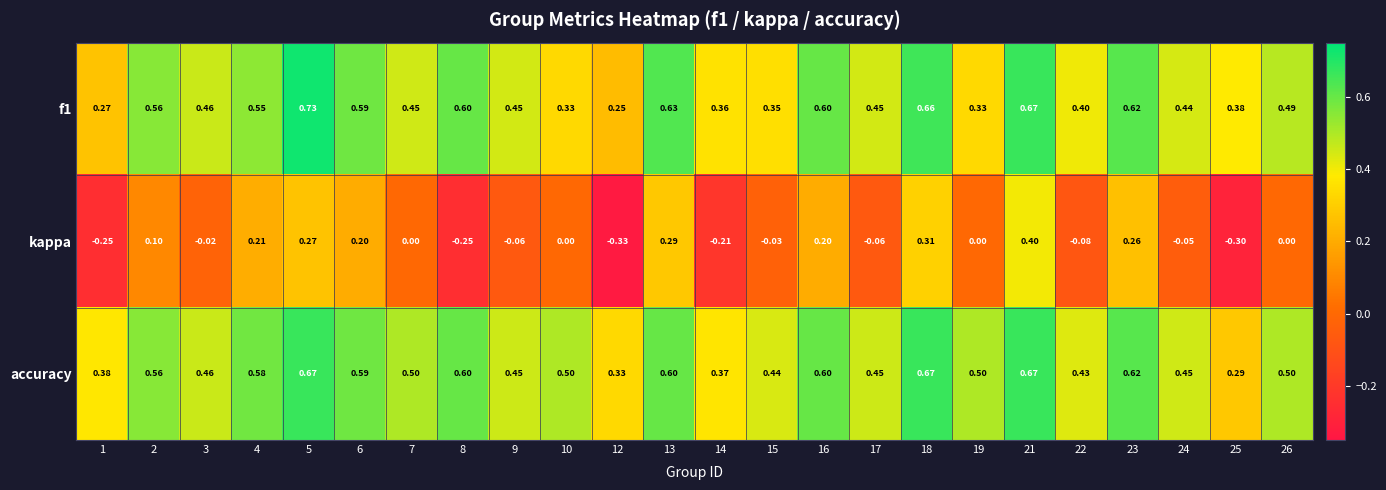

What is the spread (max minus min) of values at 15?

0.5